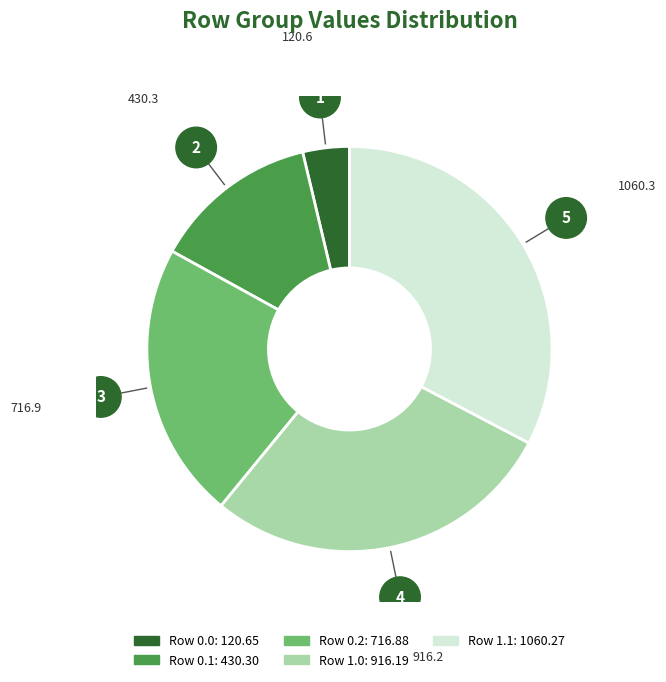

Does any single category account for the majority?

No